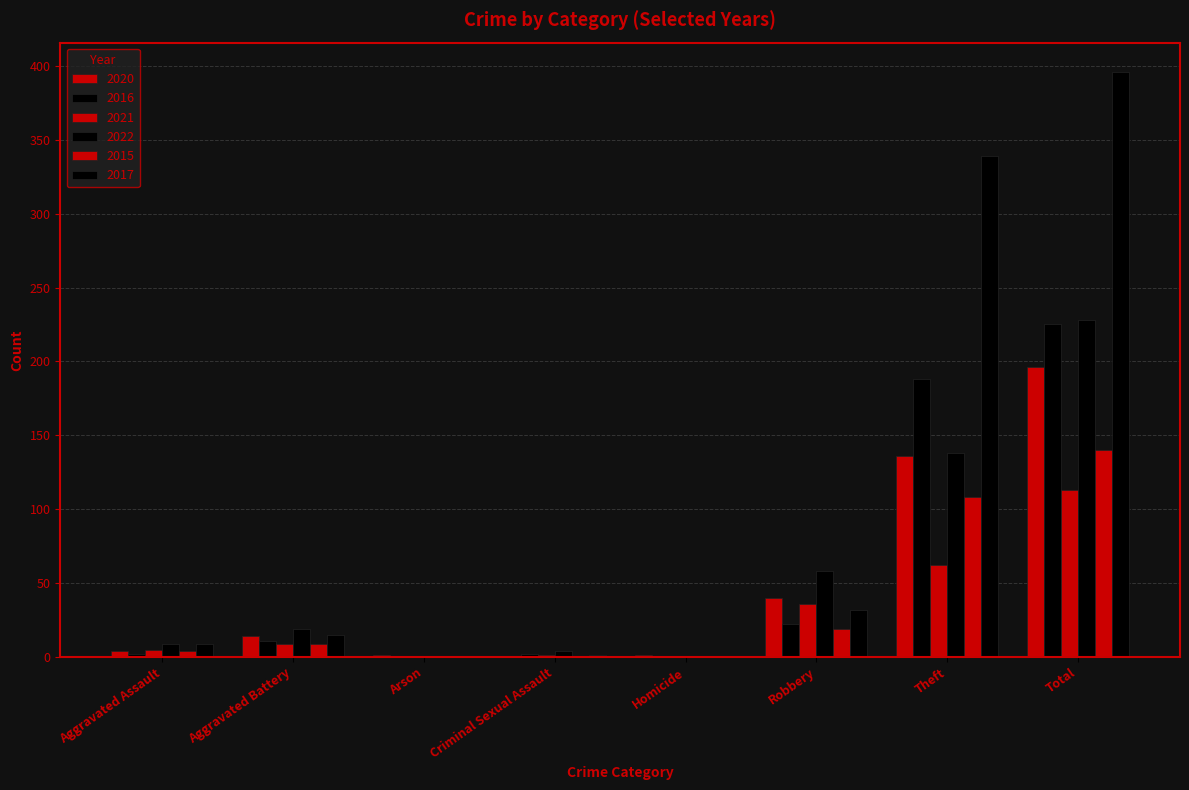

What position from the left is Aggravated Assault?

1